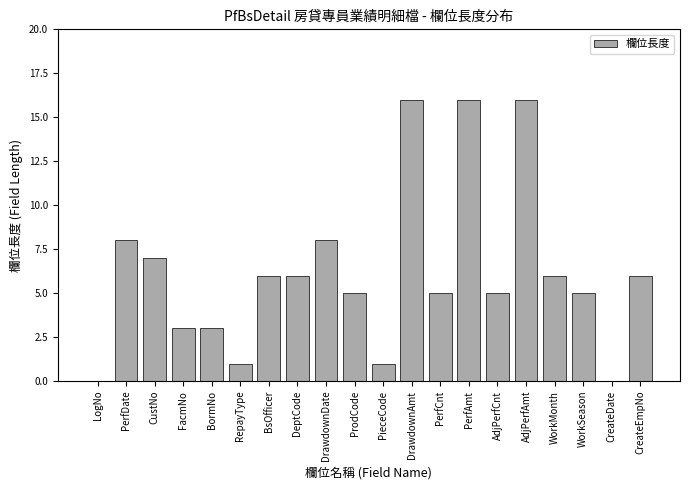

What is the greatest value displayed?

16